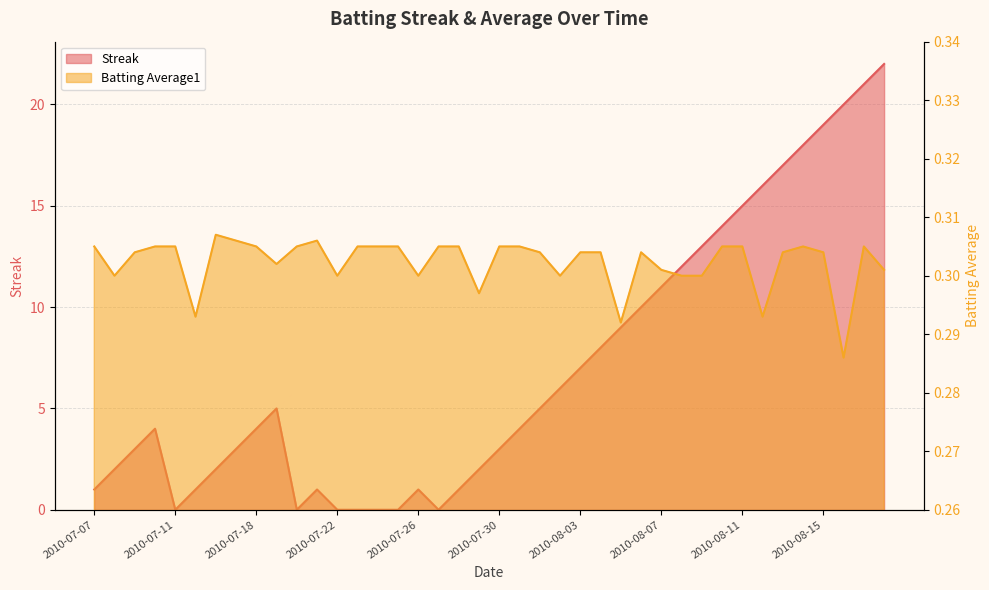

What is the maximum value shown in the chart?

22.0